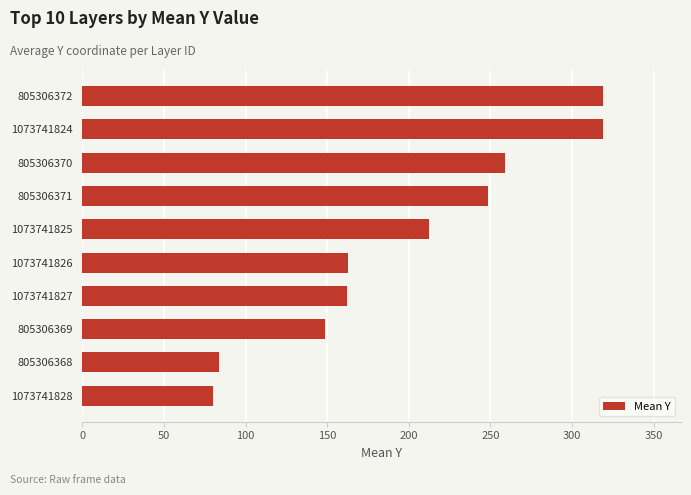

The value at 1073741828 is 126.2. True or false?

False